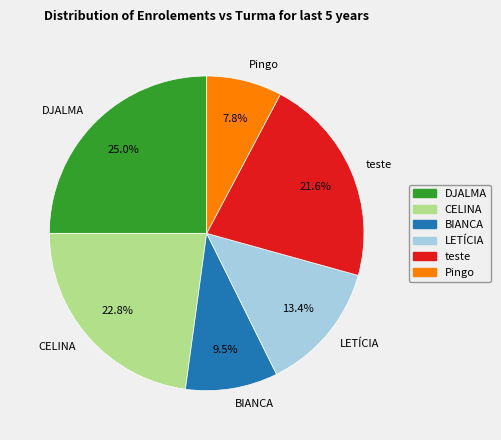

True or false: CELINA accounts for 30% of the total.

False